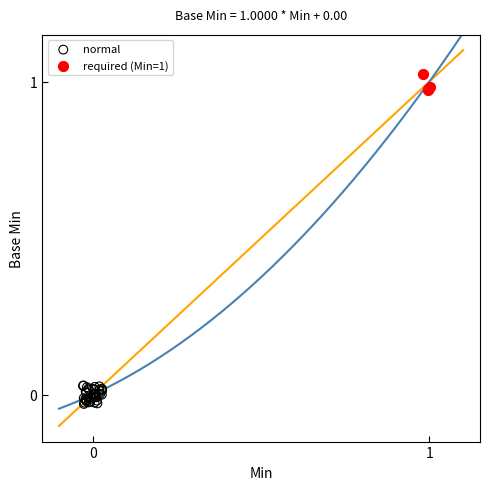

Which series reaches the minimum Y coordinate?

normal